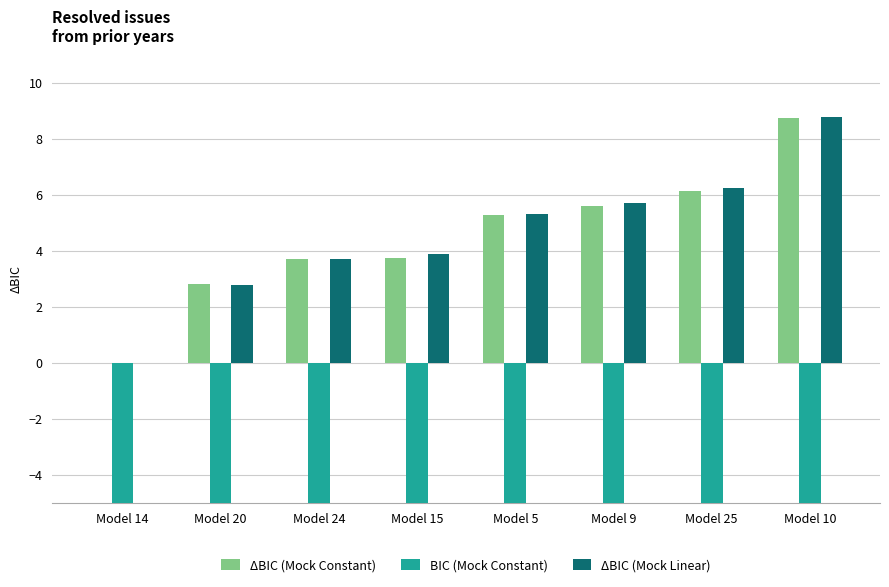

The value of BIC (Mock Constant) at Model 10 is -19.7. True or false?

True